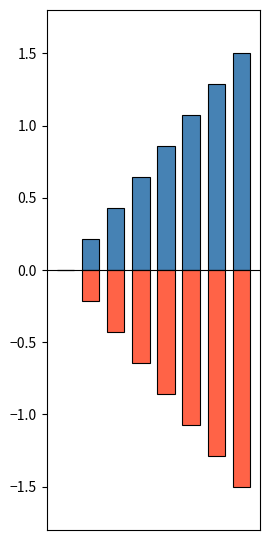

Reading left to right, extract all data points from this chart.

col_0: 0=0.0	1=0.2	2=0.4	3=0.6	4=0.9	5=1.1	6=1.3	7=1.5
col_2: 0=0.0	1=-0.2	2=-0.4	3=-0.6	4=-0.9	5=-1.1	6=-1.3	7=-1.5